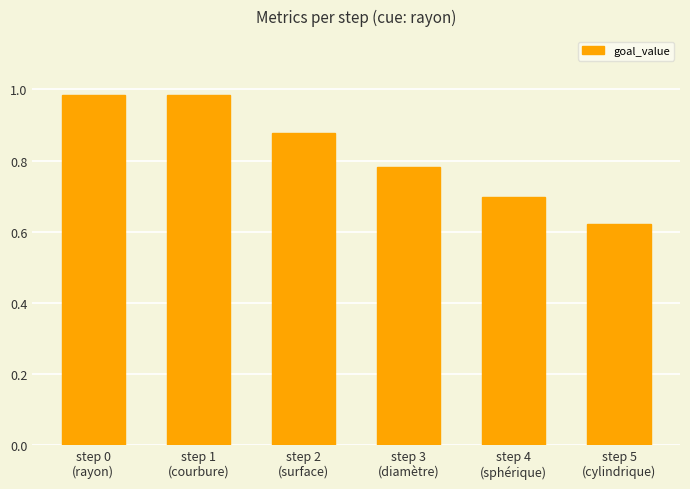

What is the difference between the values at step 3
(diamètre) and step 1
(courbure)?

0.2